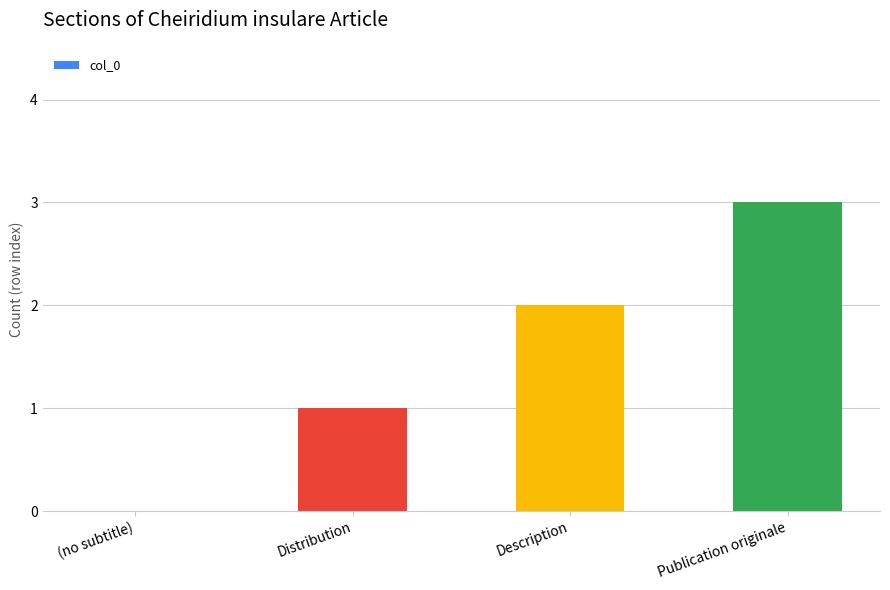

What is the sum of the values at Distribution and Description?

3